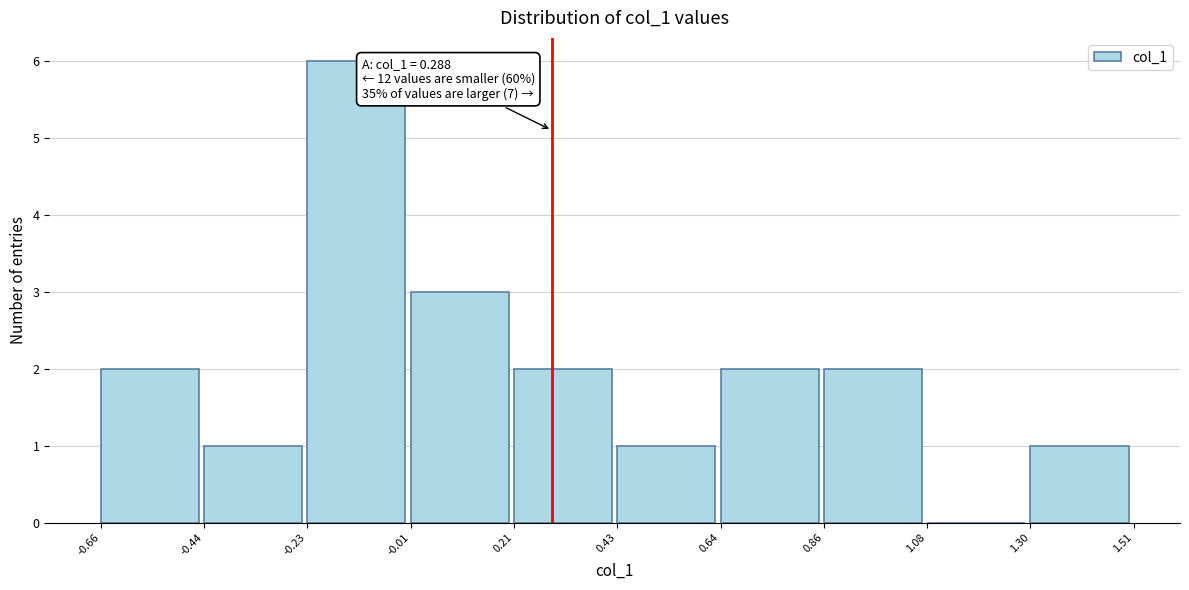

Over which range of the x-axis is the bar tallest?

-0.23 to -0.01